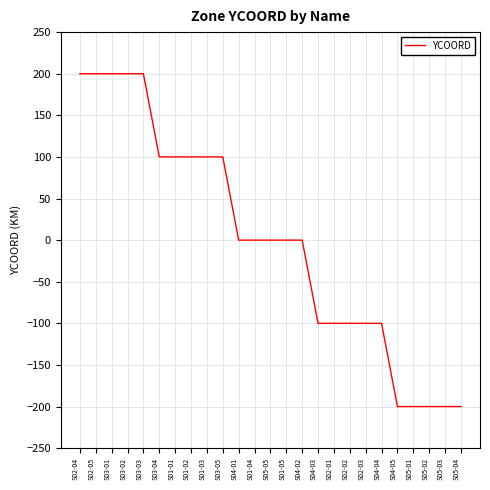

Is it true that the value at S05-04 is -200?

True